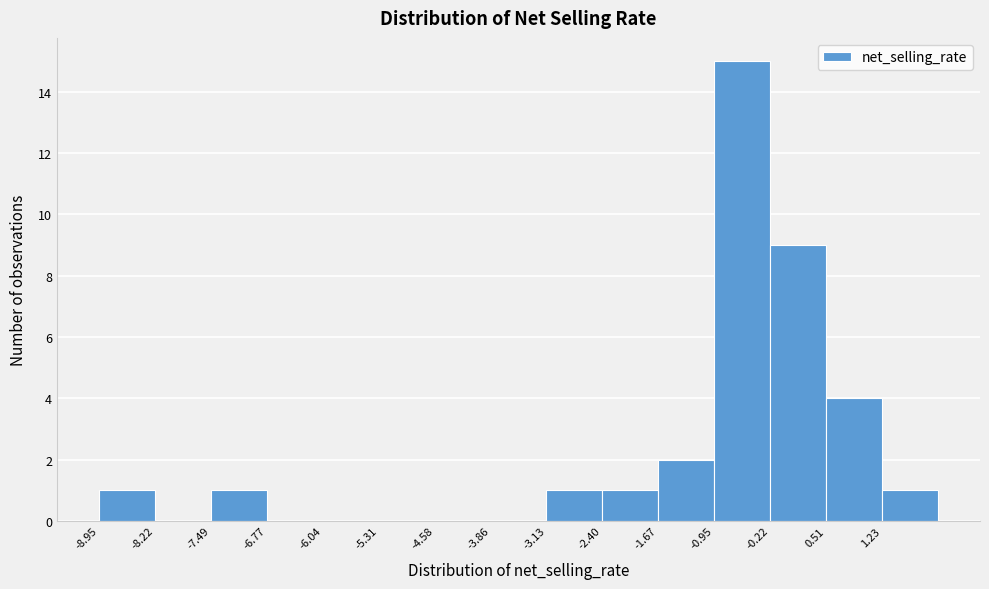

Reading left to right, transcribe this chart: for each bar, give the range it covers on the x-axis and its height. Neither the bar edges nor the heights are printed on the chart, so give them approximately, as read against the axes.

-8.9 to -8.2: 1
-8.2 to -7.5: 0
-7.5 to -6.8: 1
-6.8 to -6.0: 0
-6.0 to -5.3: 0
-5.3 to -4.6: 0
-4.6 to -3.9: 0
-3.9 to -3.1: 0
-3.1 to -2.4: 1
-2.4 to -1.7: 1
-1.7 to -0.9: 2
-0.9 to -0.2: 15
-0.2 to 0.5: 9
0.5 to 1.2: 4
1.2 to 2.0: 1